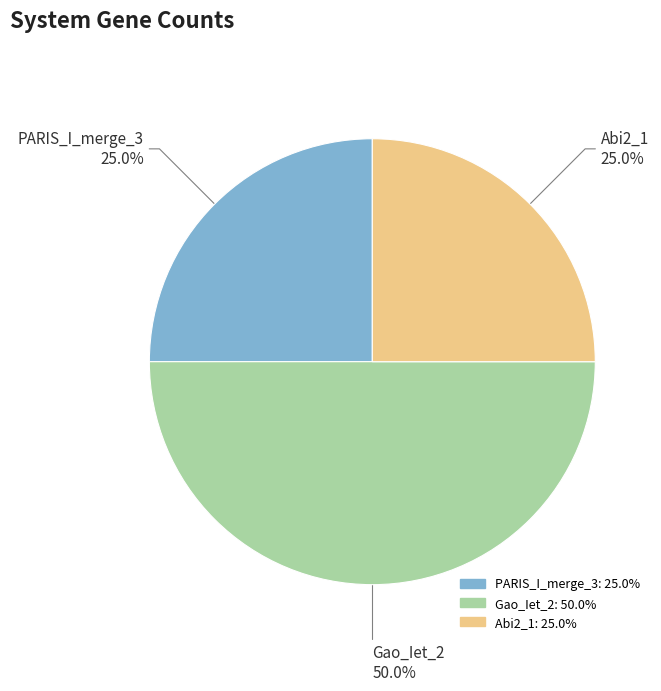

Between PARIS_I_merge_3 and Gao_Iet_2, which is larger?

Gao_Iet_2